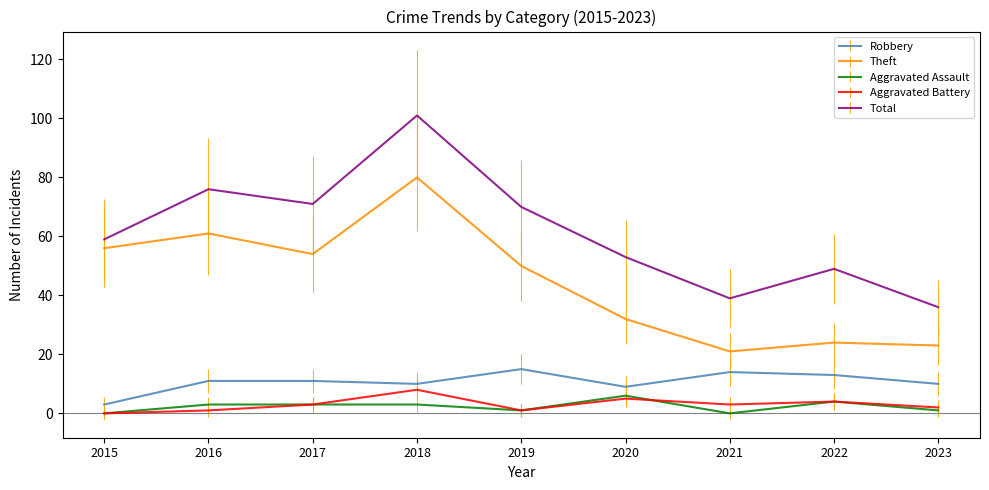

What is the average value of the Robbery series?

11